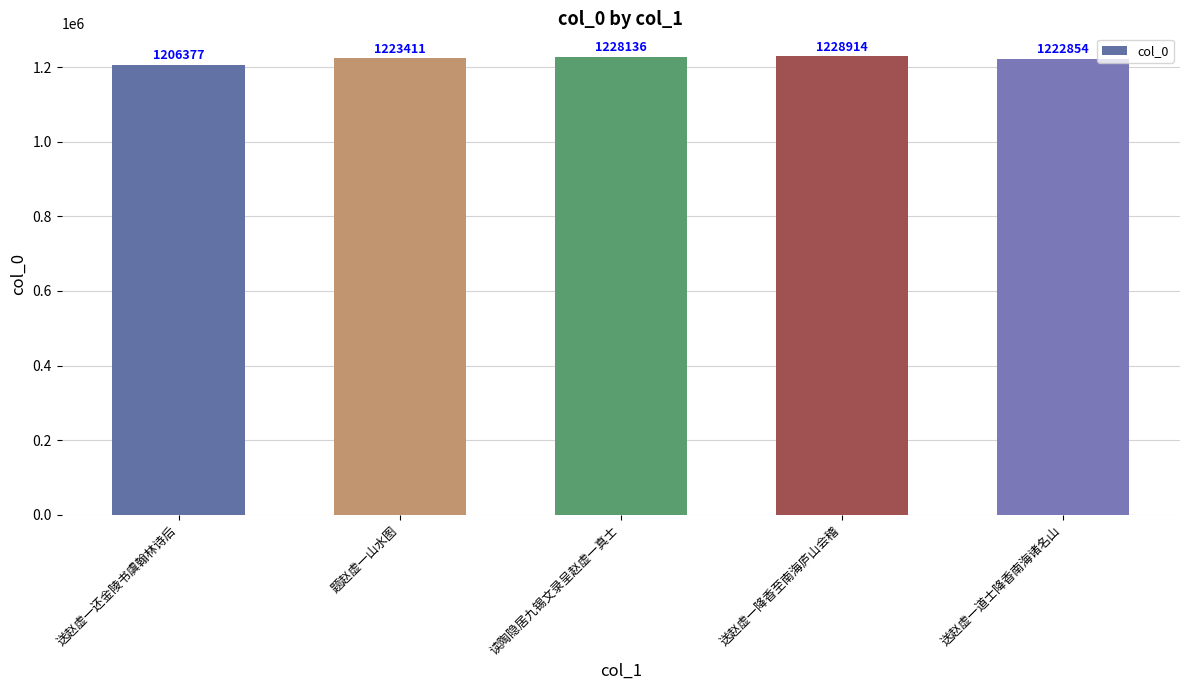

What is the smallest value displayed?

1206377